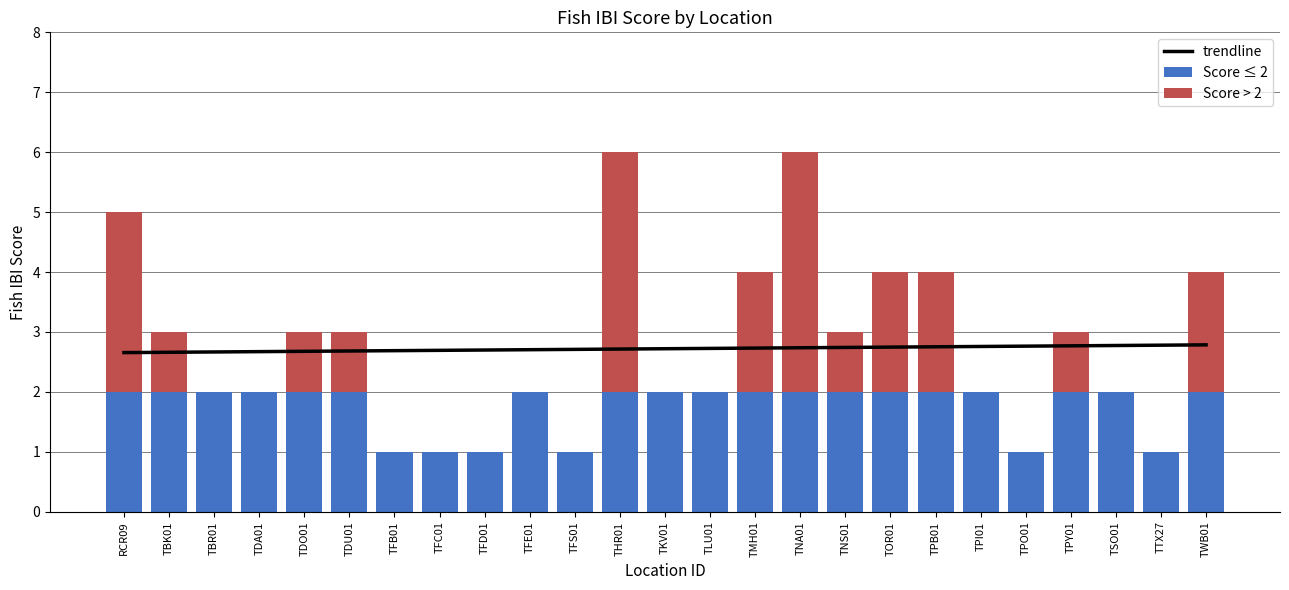

The value of Score ≤ 2 at TKV01 is 2. True or false?

True